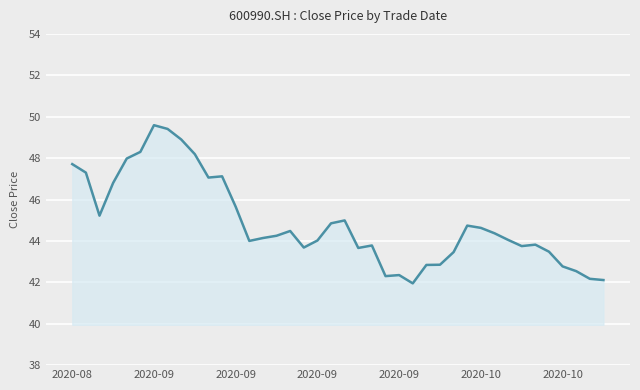

What is the difference between the maximum and second lowest values?

7.5